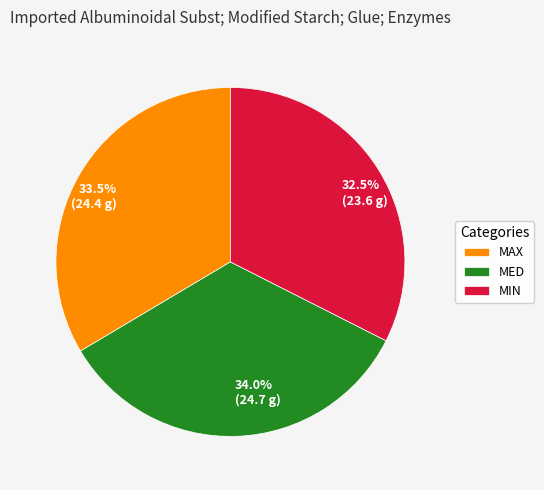

Count the number of slices in the pie.

3